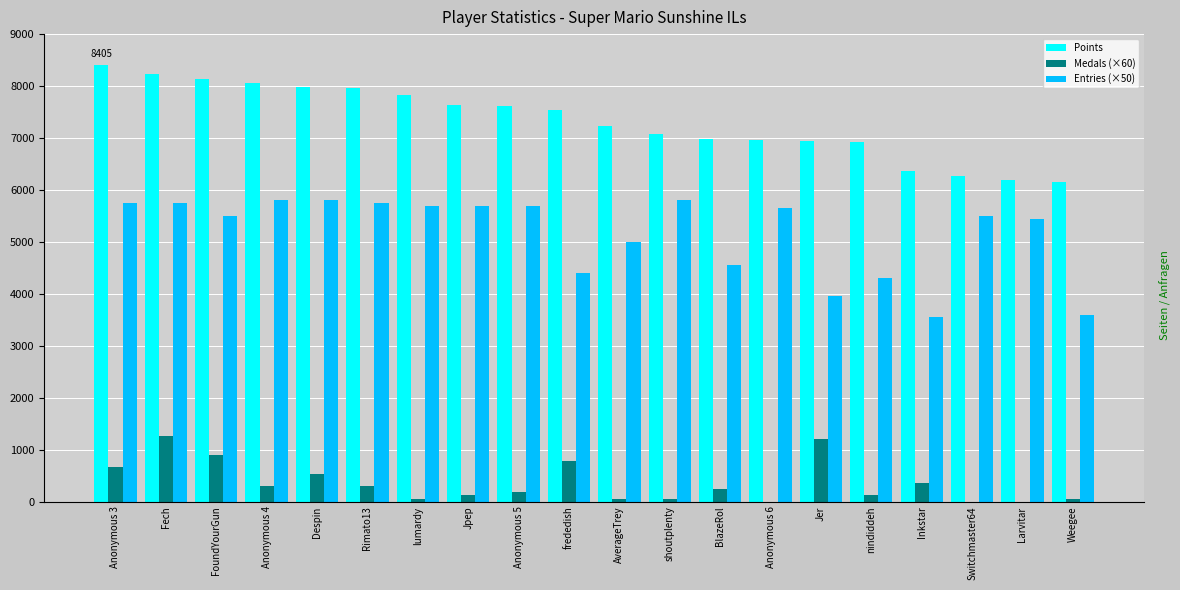

How many series are shown in this chart?

3